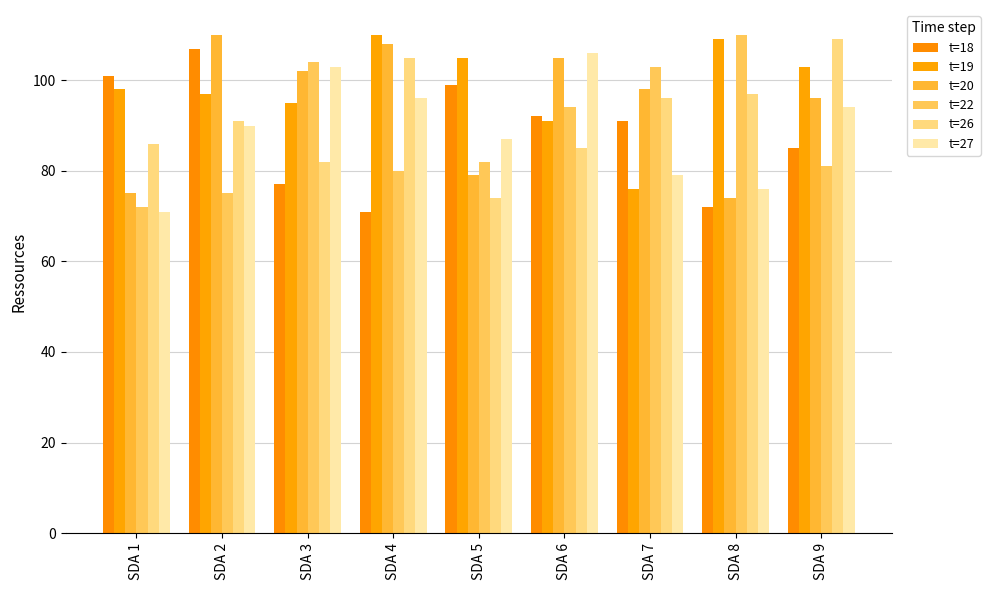

How many distinct data groups are displayed?

6